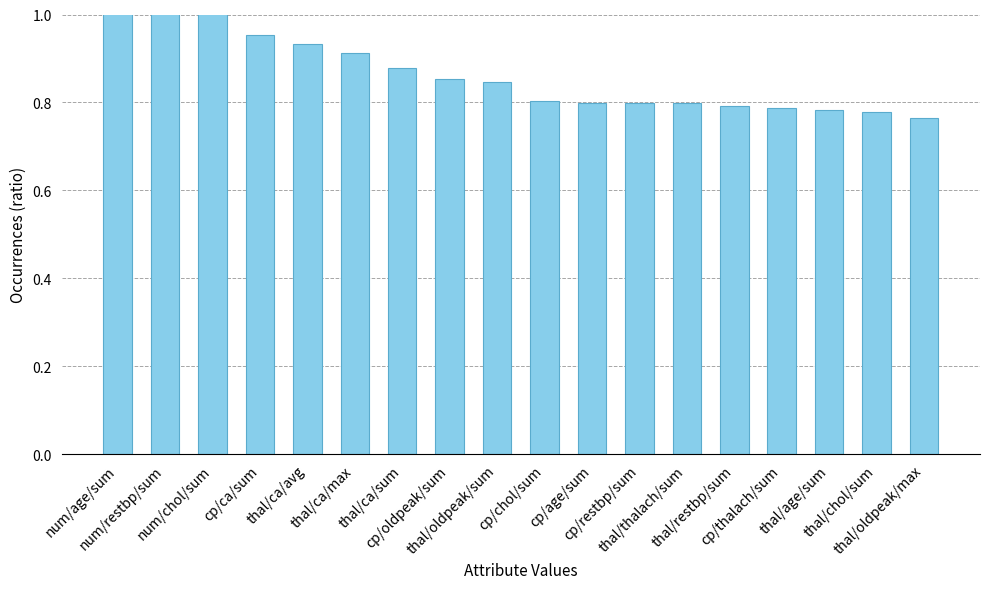

Which label corresponds to the smallest value in the chart?

thal/oldpeak/max